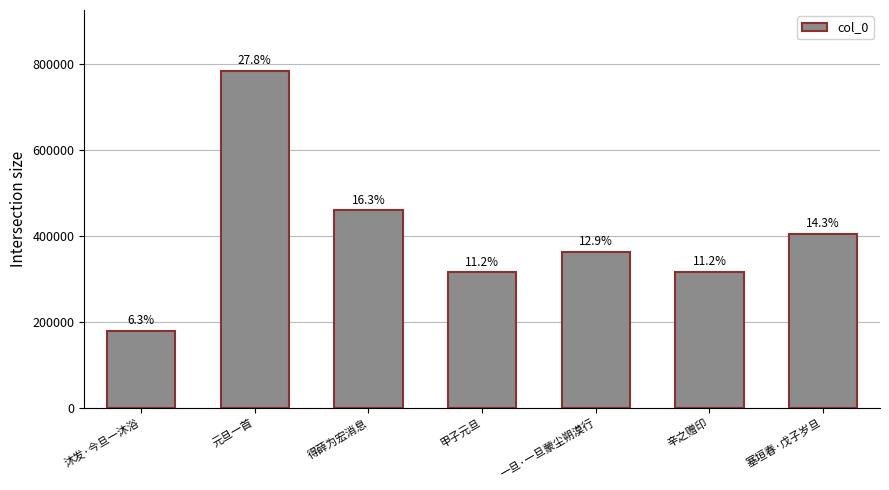

What position from the right is 得薛为宏消息?

5